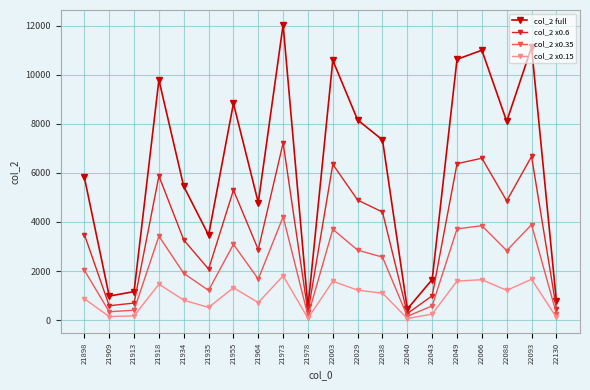

Does the chart have visible grid lines?

Yes